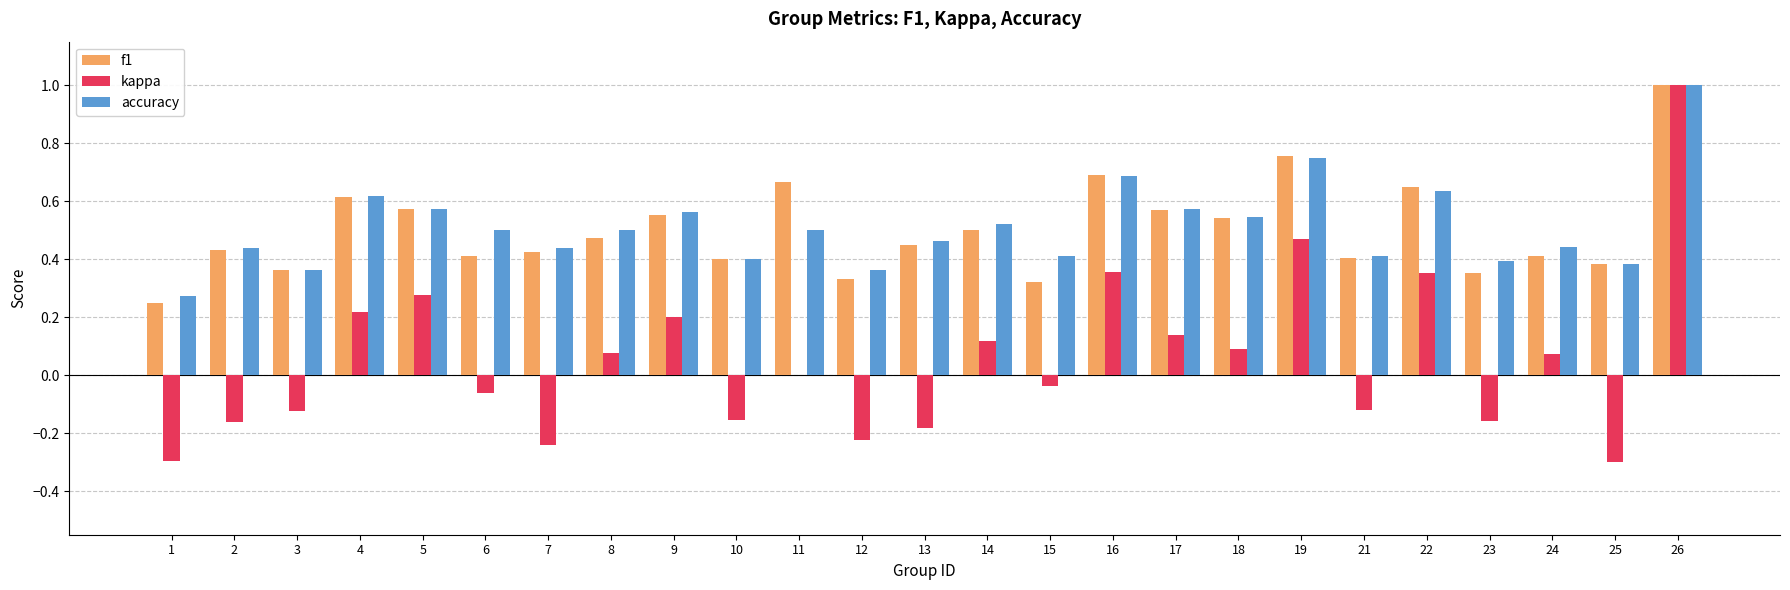

Which category has the highest value across all series?

26